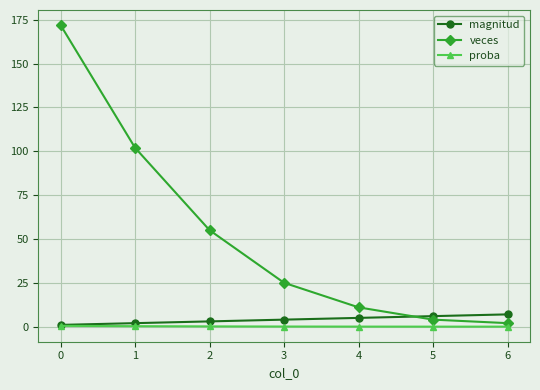

Rank the series by their maximum value, from lowest to highest.

proba, magnitud, veces